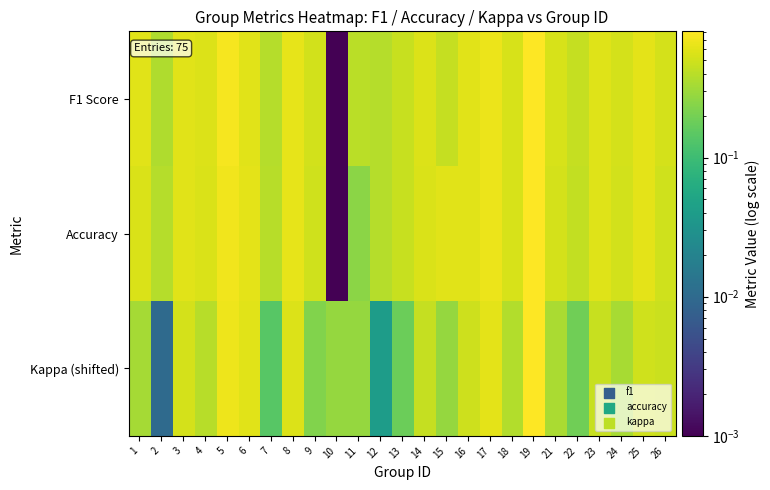

Reading right to left, list all the values displayed in this chart.

F1 Score: 26=0.5	25=0.6	24=0.5	23=0.6	22=0.4	21=0.5	19=0.8	18=0.5	17=0.7	16=0.6	15=0.5	14=0.6	13=0.5	12=0.4	11=0.4	10=0.0	9=0.5	8=0.6	7=0.4	6=0.6	5=0.7	4=0.6	3=0.6	2=0.4	1=0.6
Accuracy: 26=0.5	25=0.6	24=0.5	23=0.6	22=0.4	21=0.5	19=0.8	18=0.5	17=0.7	16=0.6	15=0.6	14=0.6	13=0.5	12=0.4	11=0.2	10=0.0	9=0.5	8=0.6	7=0.4	6=0.6	5=0.7	4=0.6	3=0.6	2=0.4	1=0.6
Kappa (shifted): 26=0.5	25=0.5	24=0.3	23=0.5	22=0.2	21=0.3	19=0.8	18=0.4	17=0.6	16=0.5	15=0.3	14=0.5	13=0.2	12=0.0	11=0.3	10=0.3	9=0.2	8=0.6	7=0.1	6=0.6	5=0.7	4=0.4	3=0.5	2=0.0	1=0.3